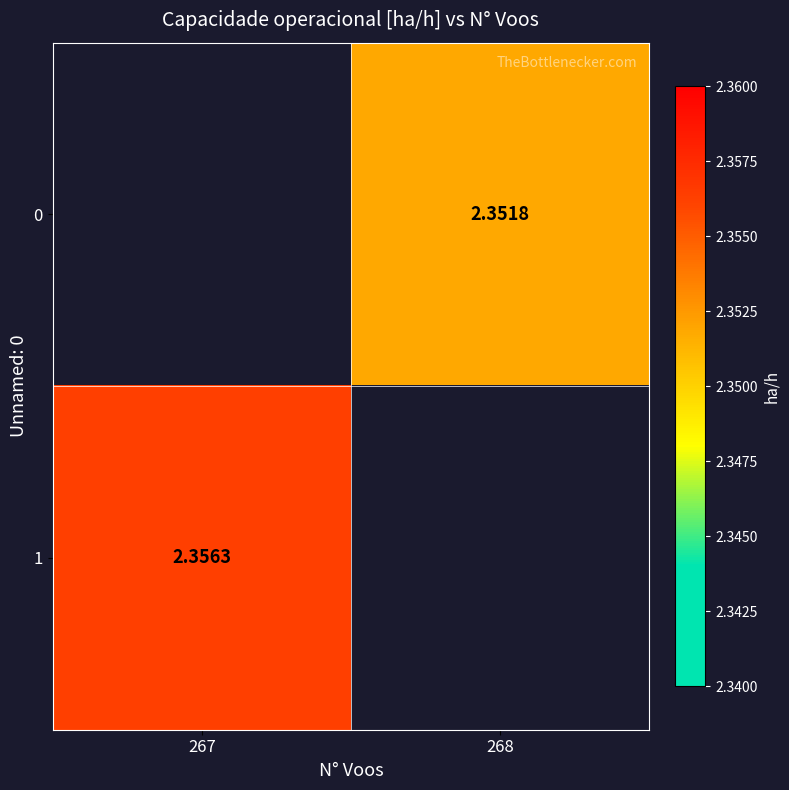

The 0 series shows 3.1 at 268. True or false?

False